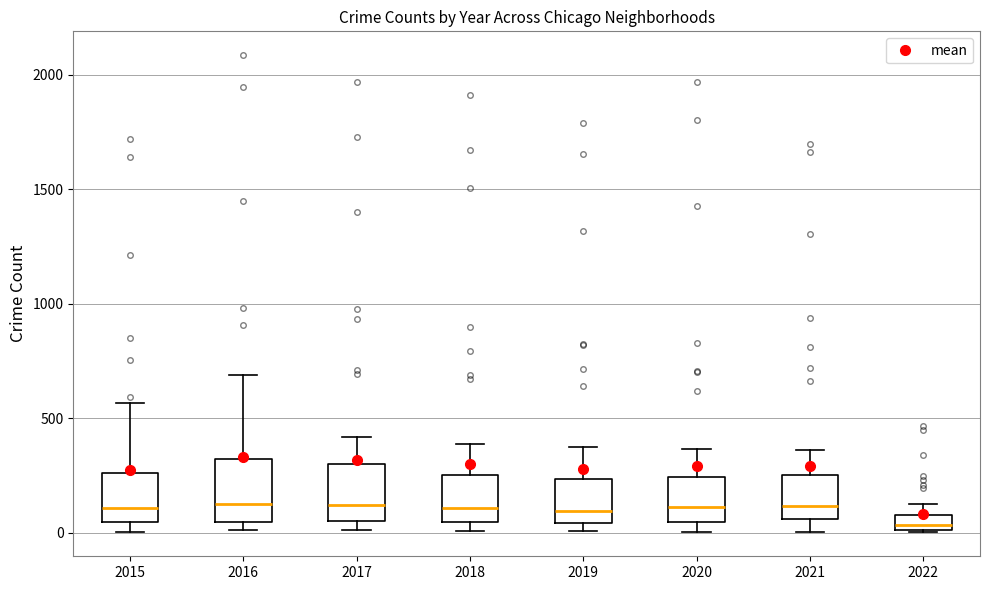

Where is the upper edge of the box at x = 2020 on the y-axis? The values are not printed on the chart, so give them approximately, as read against the axis.

250